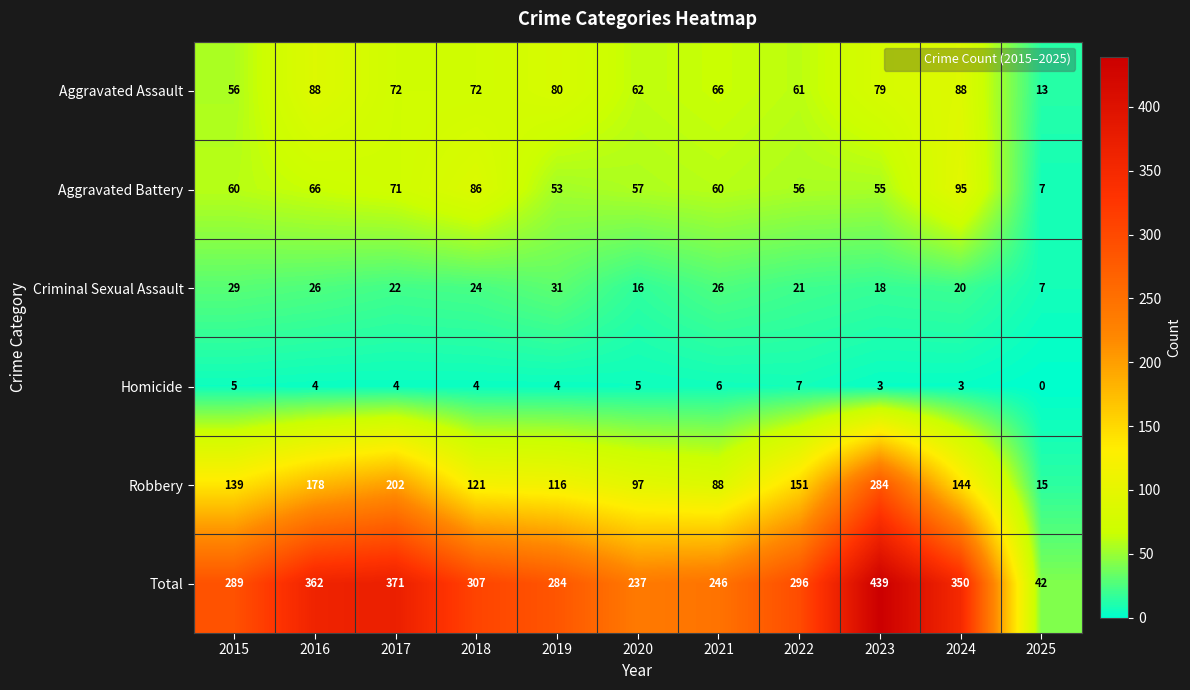

At how many categories does at least one series exceed 37?

11